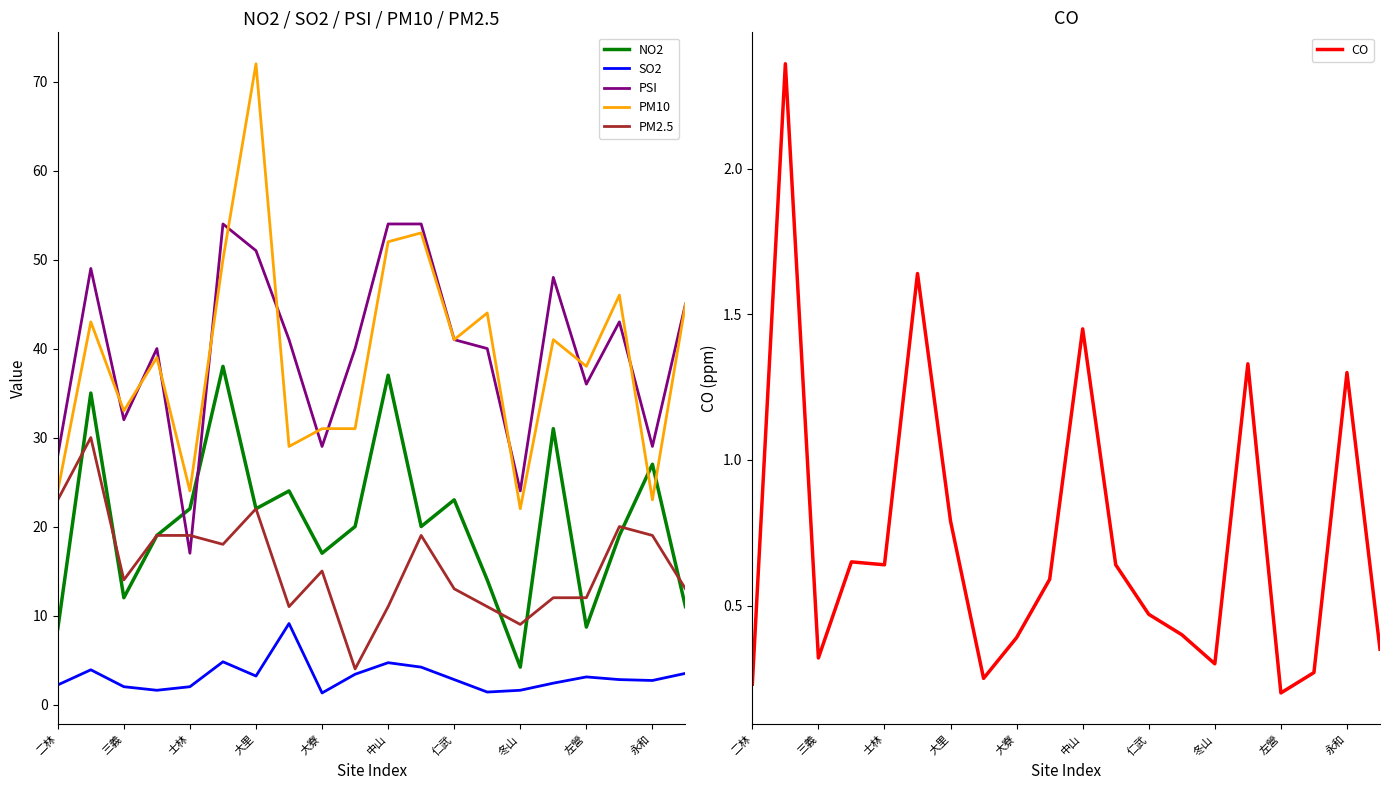

What is the value of the NO2 point at the 10th from the left?

20.0